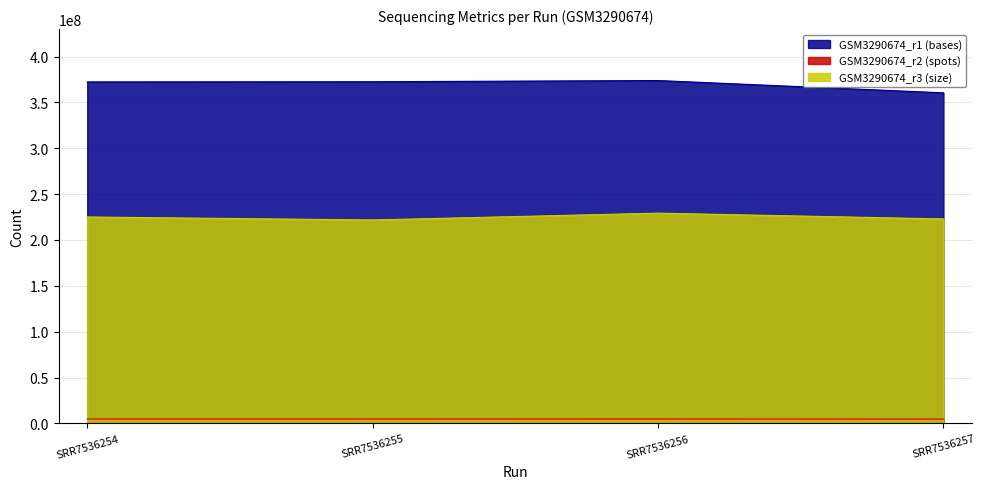

Count the number of categories in the chart.

4